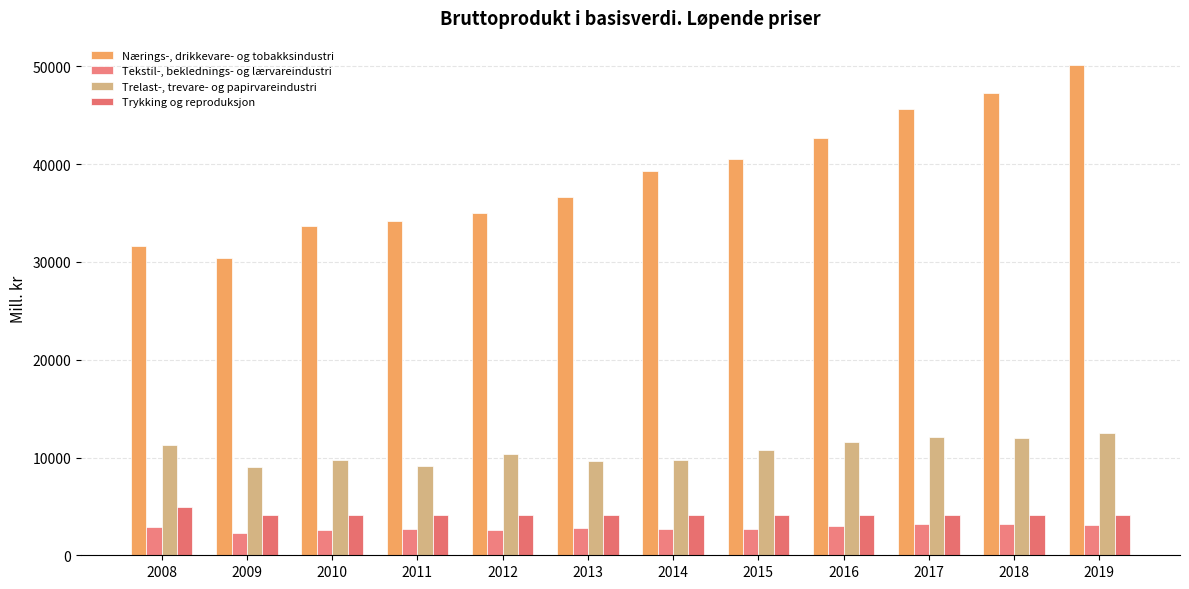

The Trelast-, trevare- og papirvareindustri series shows 15501 at 2011. True or false?

False